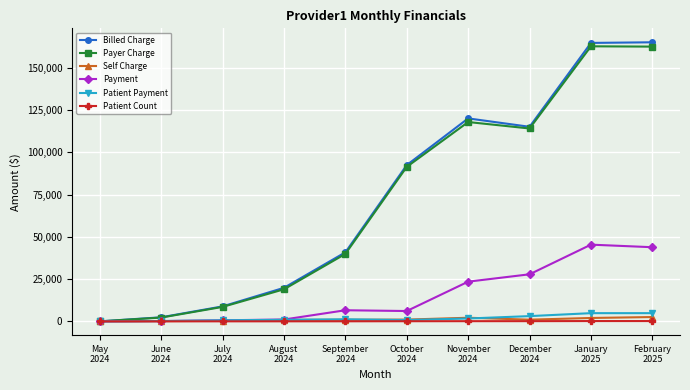

What value does the Patient Count series have at July
2024?

17.0